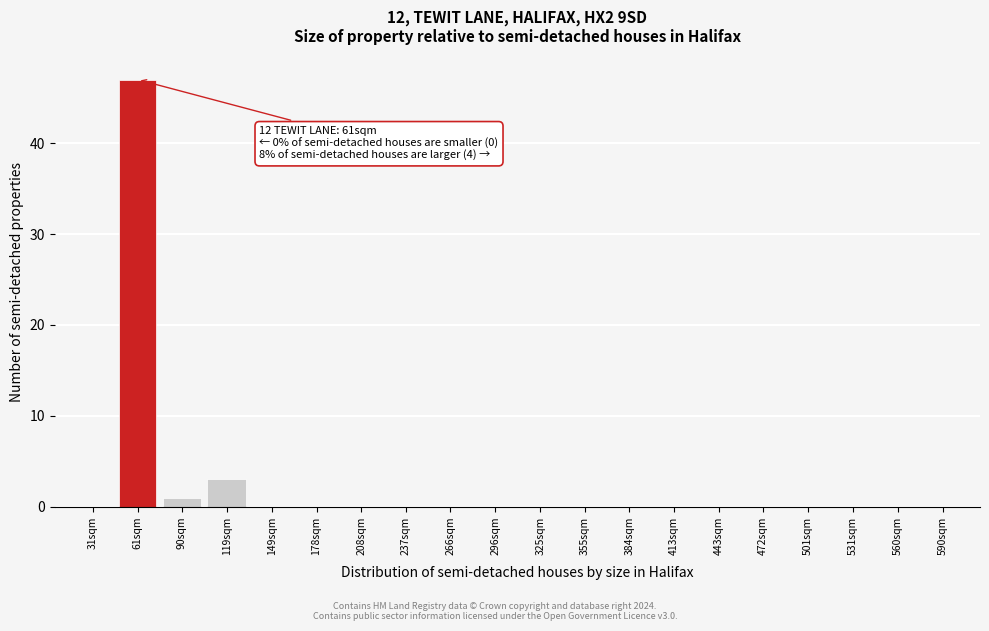

Reading right to left, transcribe all the data shown in this chart.

590sqm=0	560sqm=0	531sqm=0	501sqm=0	472sqm=0	443sqm=0	413sqm=0	384sqm=0	355sqm=0	325sqm=0	296sqm=0	266sqm=0	237sqm=0	208sqm=0	178sqm=0	149sqm=0	119sqm=3	90sqm=1	61sqm=47	31sqm=0